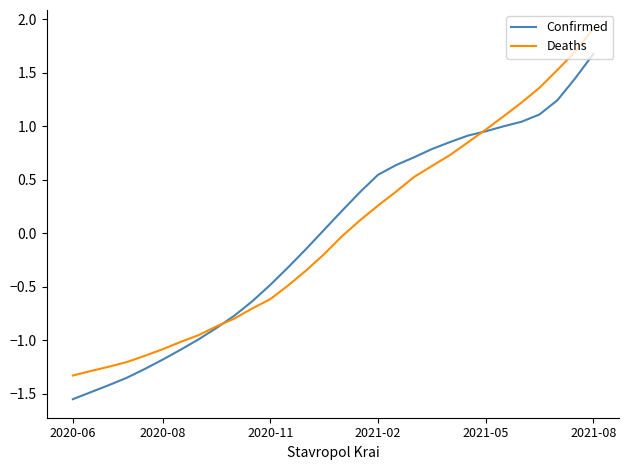

Which series has the largest range (max minus min)?

Deaths